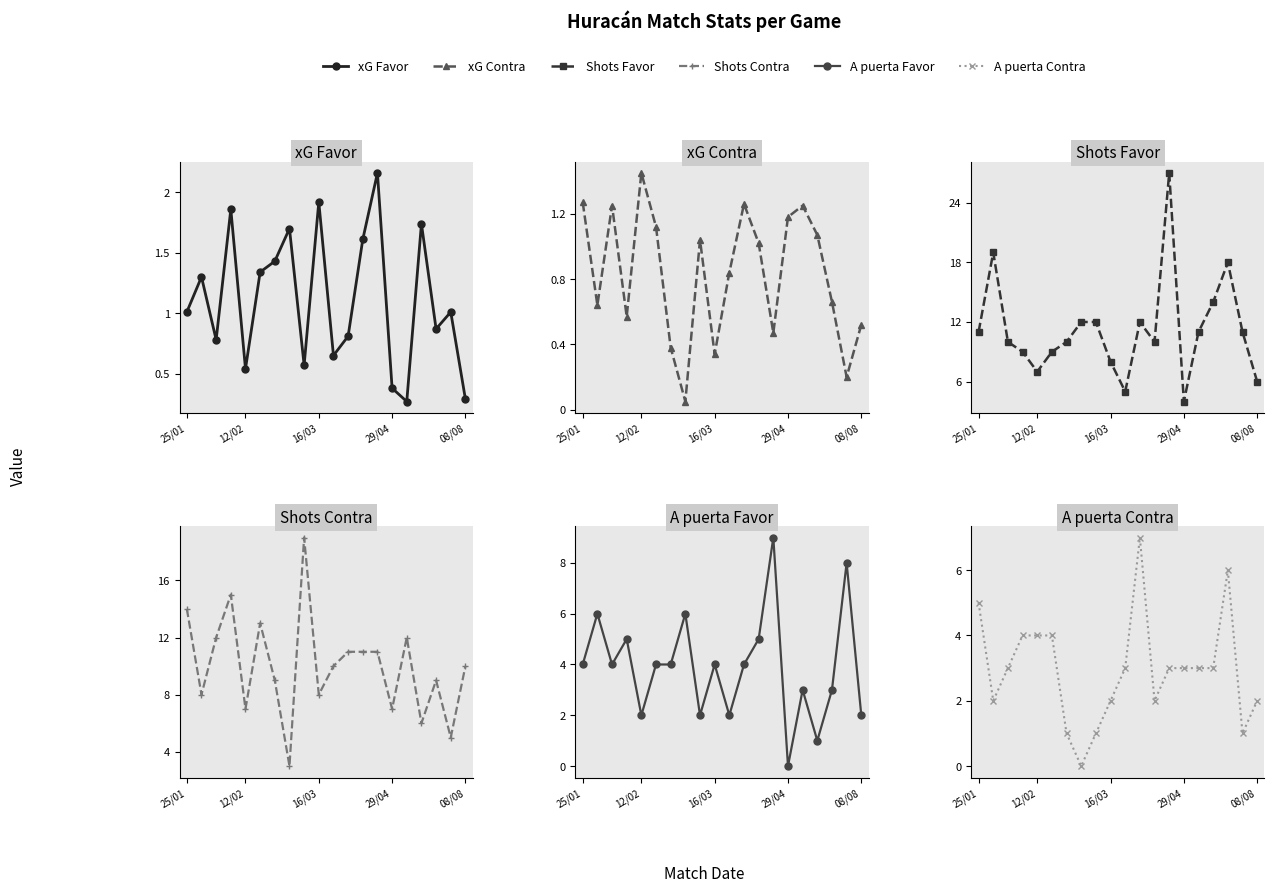

What is the approximate value of A puerta Favor at 7?

6.0